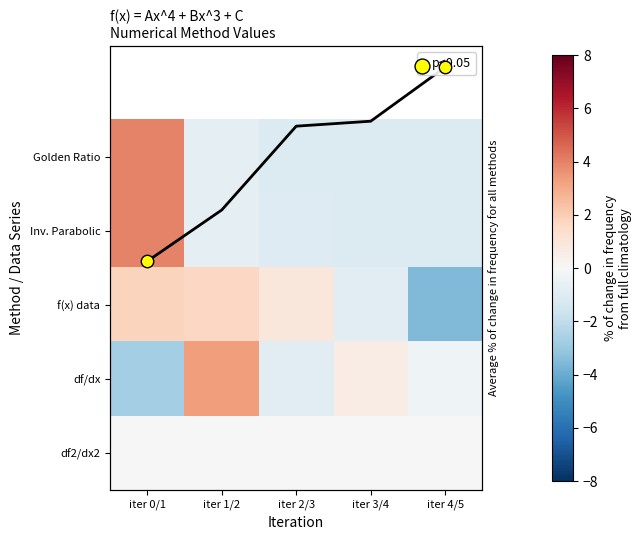

At which label is Inv. Parabolic closest to 1?

iter 1/2